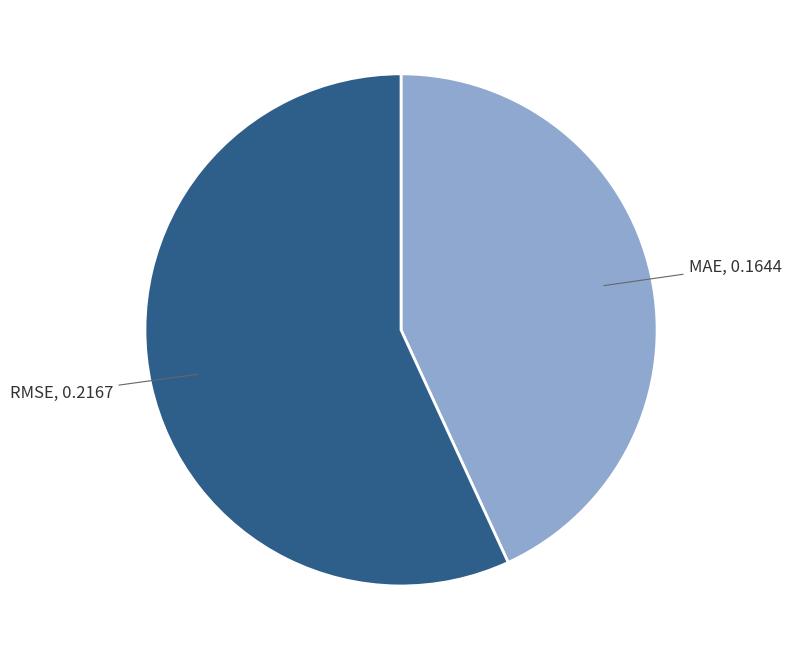

Which category has the smallest portion of the pie?

MAE